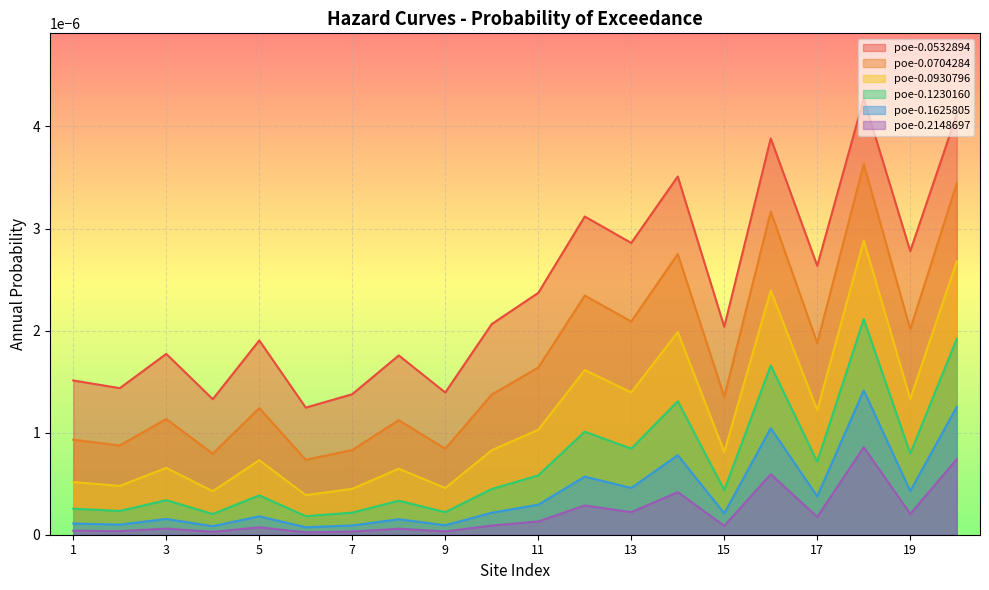

Which category has the lowest value across all series?

6